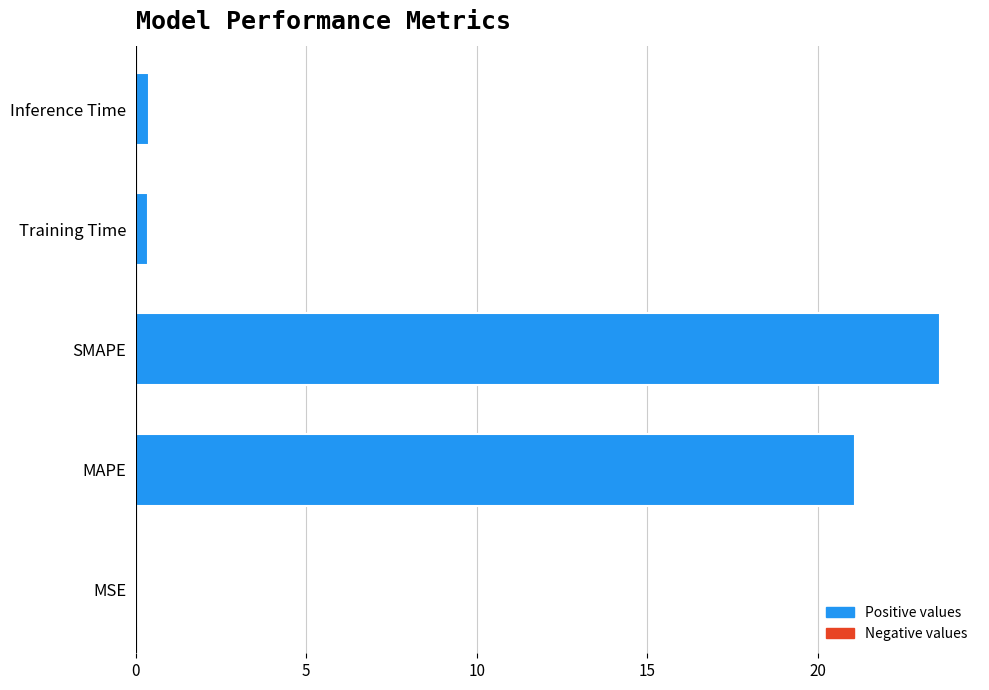

The chart shows a value of 23.6 at SMAPE. True or false?

True